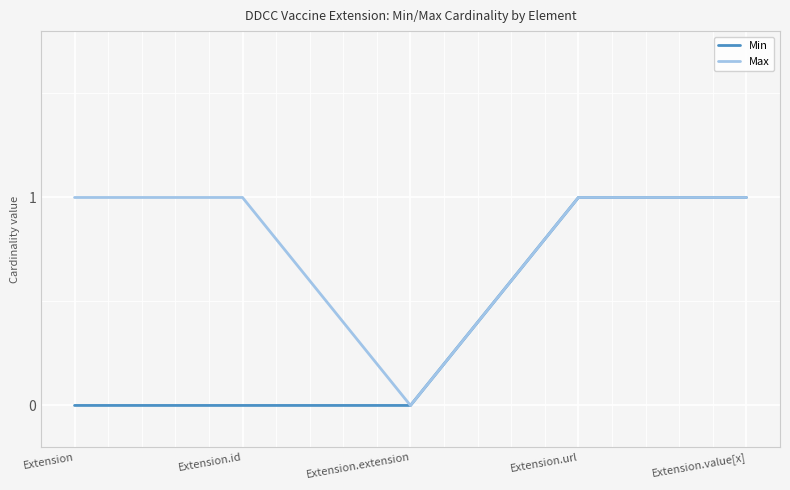

Is this an area chart (filled region under the line)?

No